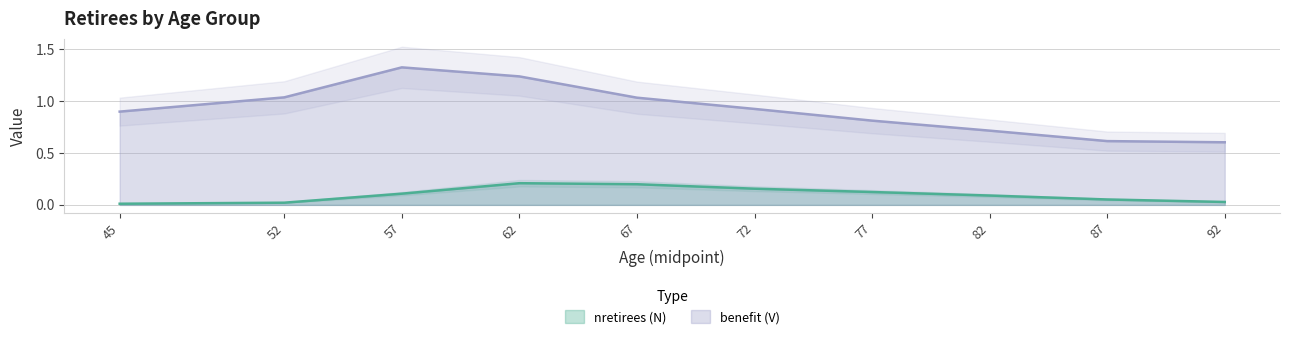

Reading left to right, list all the values displayed in this chart.

nretirees (N): 45=0.0	52=0.0	57=0.1	62=0.2	67=0.2	72=0.2	77=0.1	82=0.1	87=0.1	92=0.0
benefit (V): 45=0.9	52=1.0	57=1.3	62=1.2	67=1.0	72=0.9	77=0.8	82=0.7	87=0.6	92=0.6